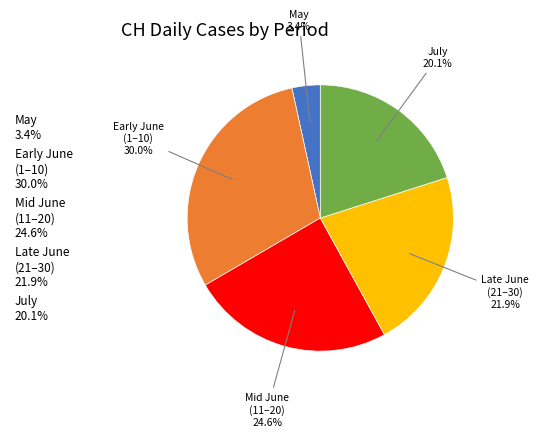

Does any single category account for the majority?

No